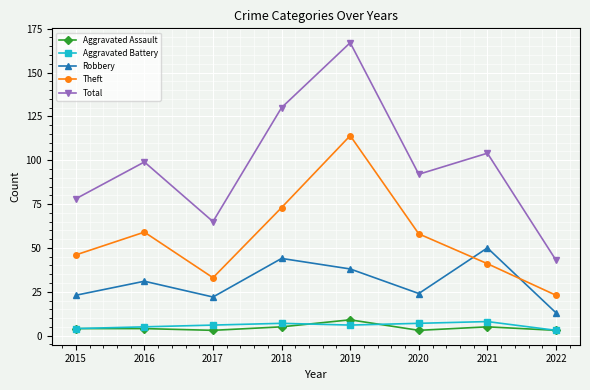

How many interior local peaks does the Total series have?

3